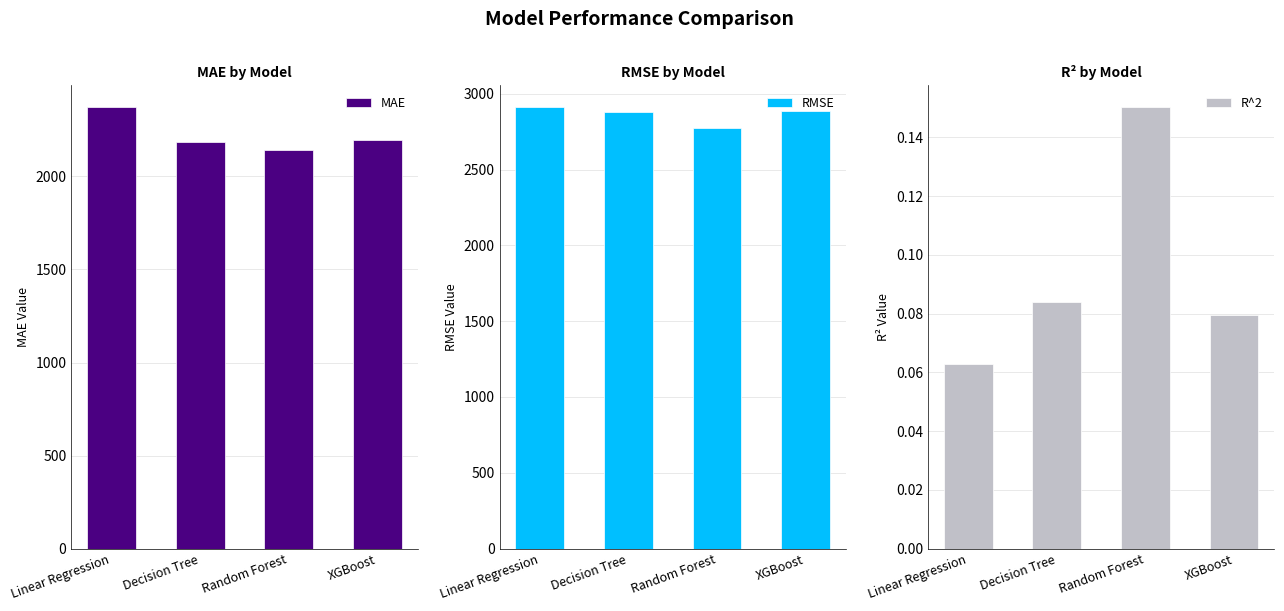

The value of RMSE at Linear Regression is 5003.2. True or false?

False